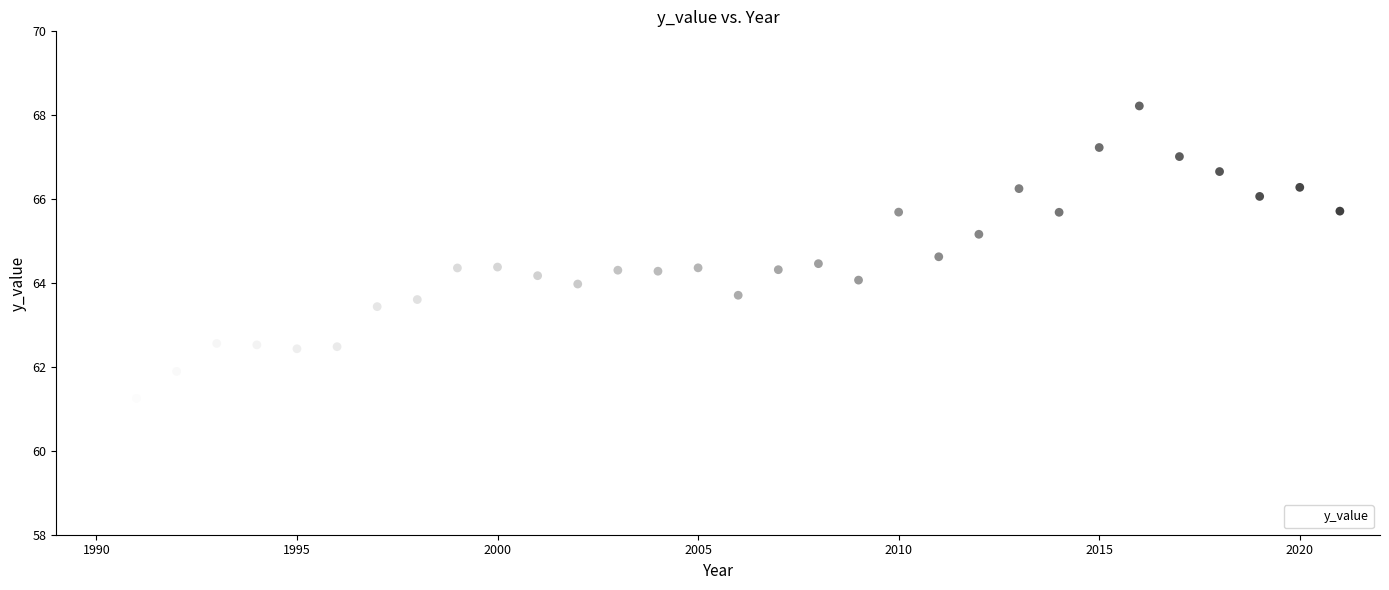

What is the range of Y values (max minus min)?

8.7